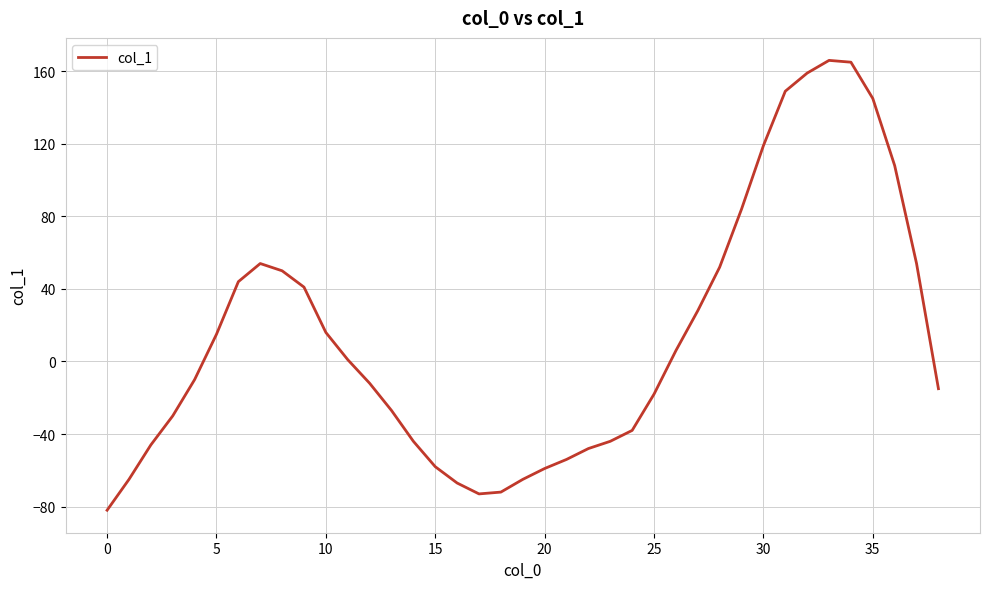

What is the maximum value shown in the chart?

166